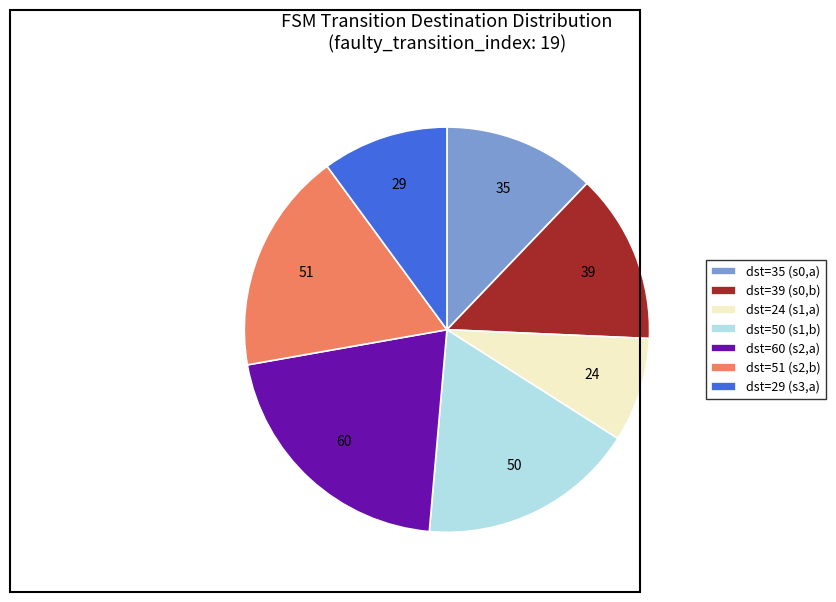

Which slice is the smallest?

dst=24 (s1,a)